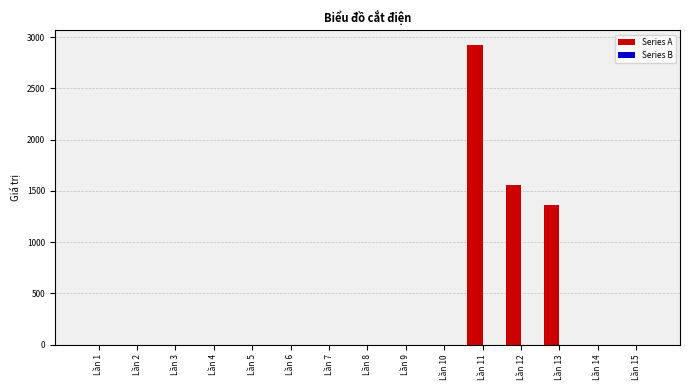

What is the change in value from Lần 13 to Lần 15?

-1358.4